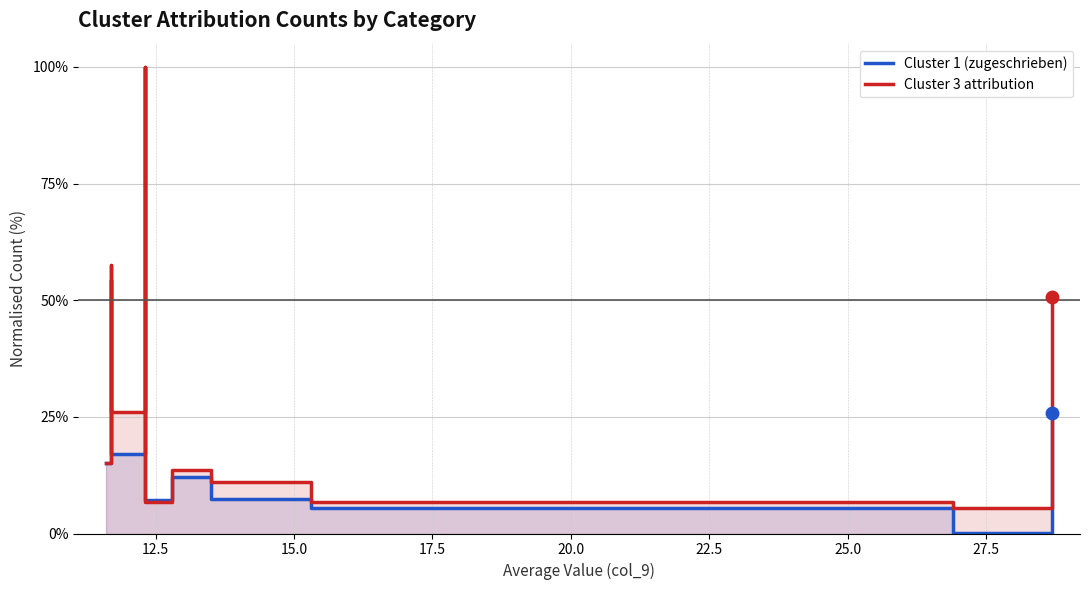

Is it true that Cluster 1 (zugeschrieben) equals 22.1 at 10.0?

False